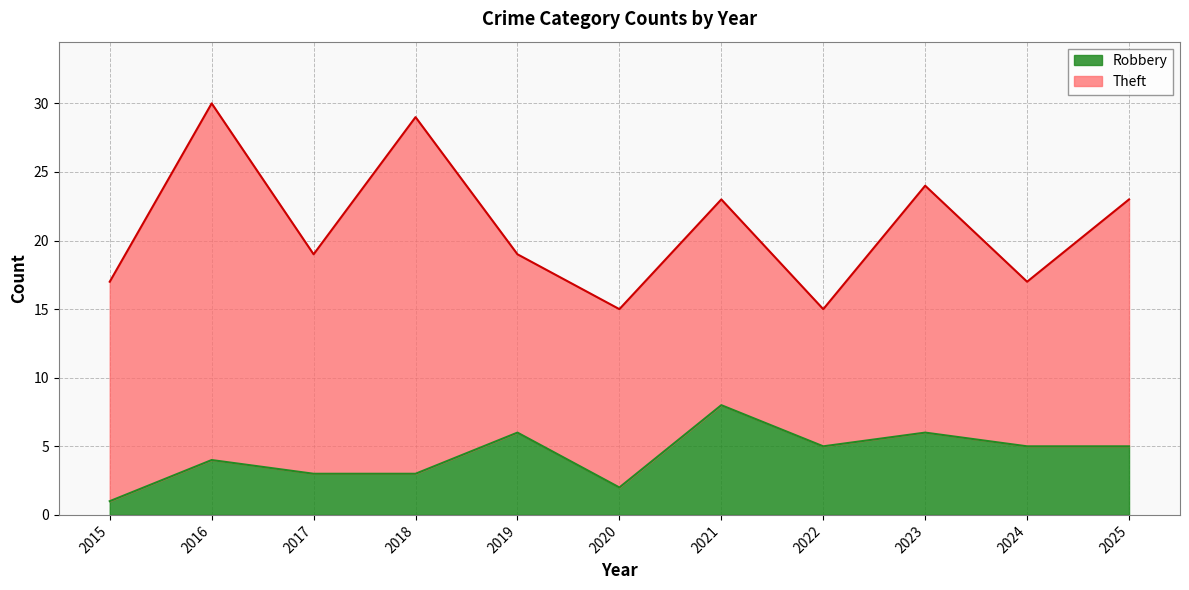

What is the change in value from 2019 to 2020?

-4